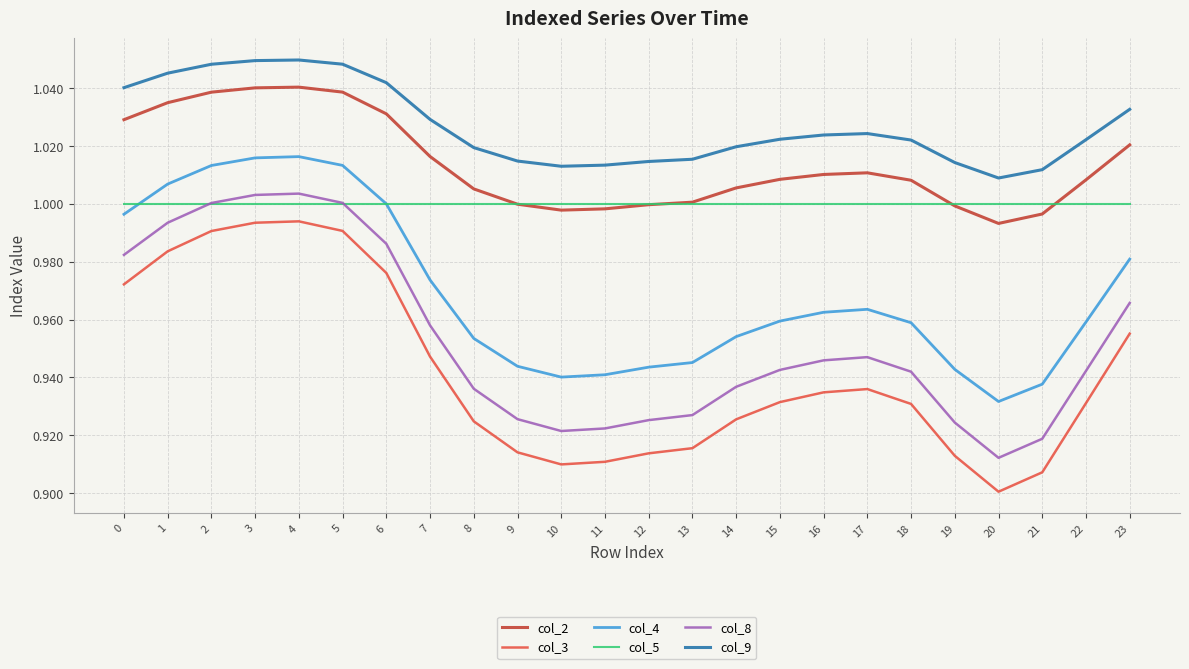

Which label corresponds to the smallest value in the chart?

20